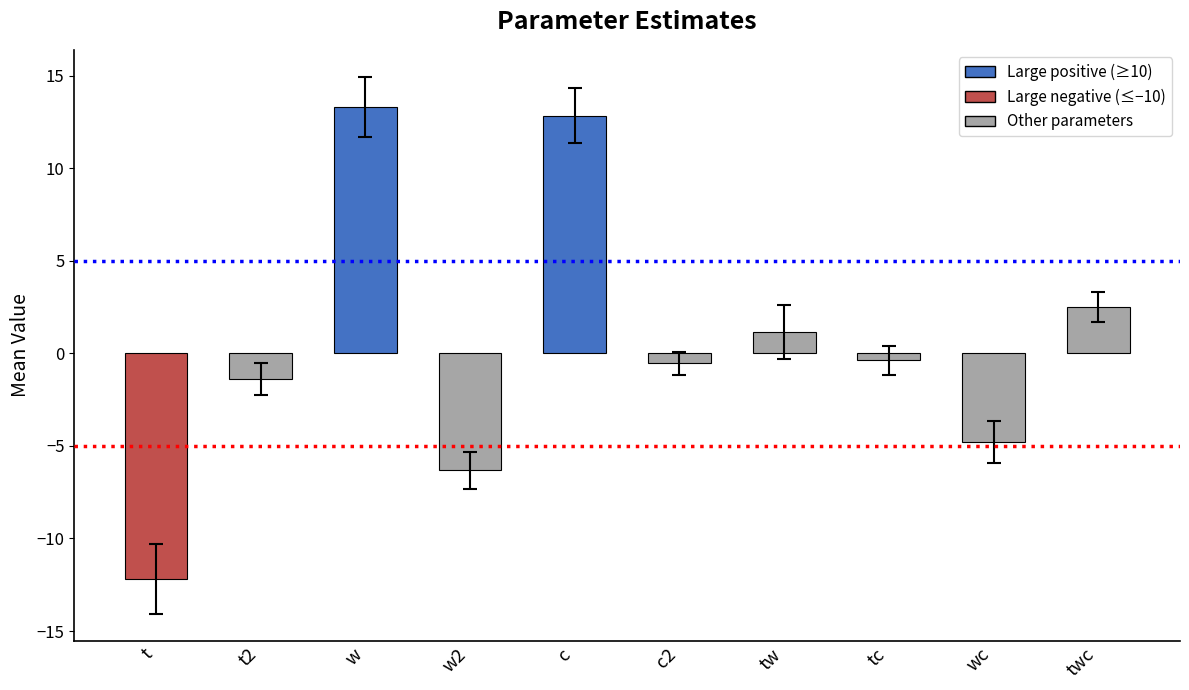

What is the sum of the values at t2 and c?

11.5